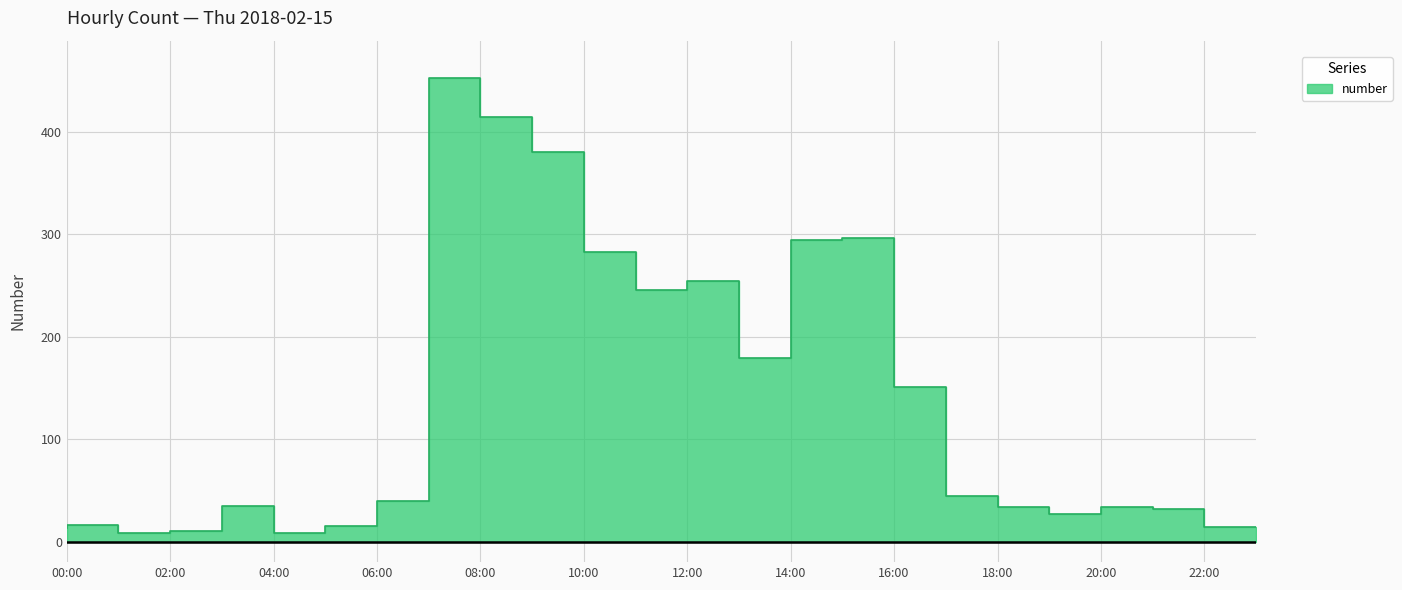

Where is the data nearest to the value 230?

12:00